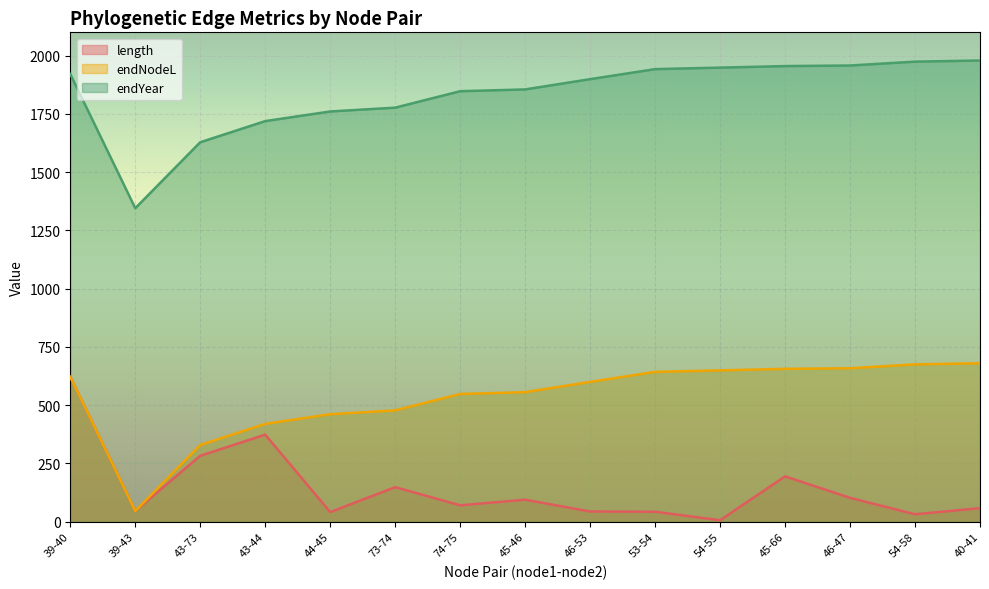

Rank the series by their maximum value, from highest to lowest.

endYear, endNodeL, length